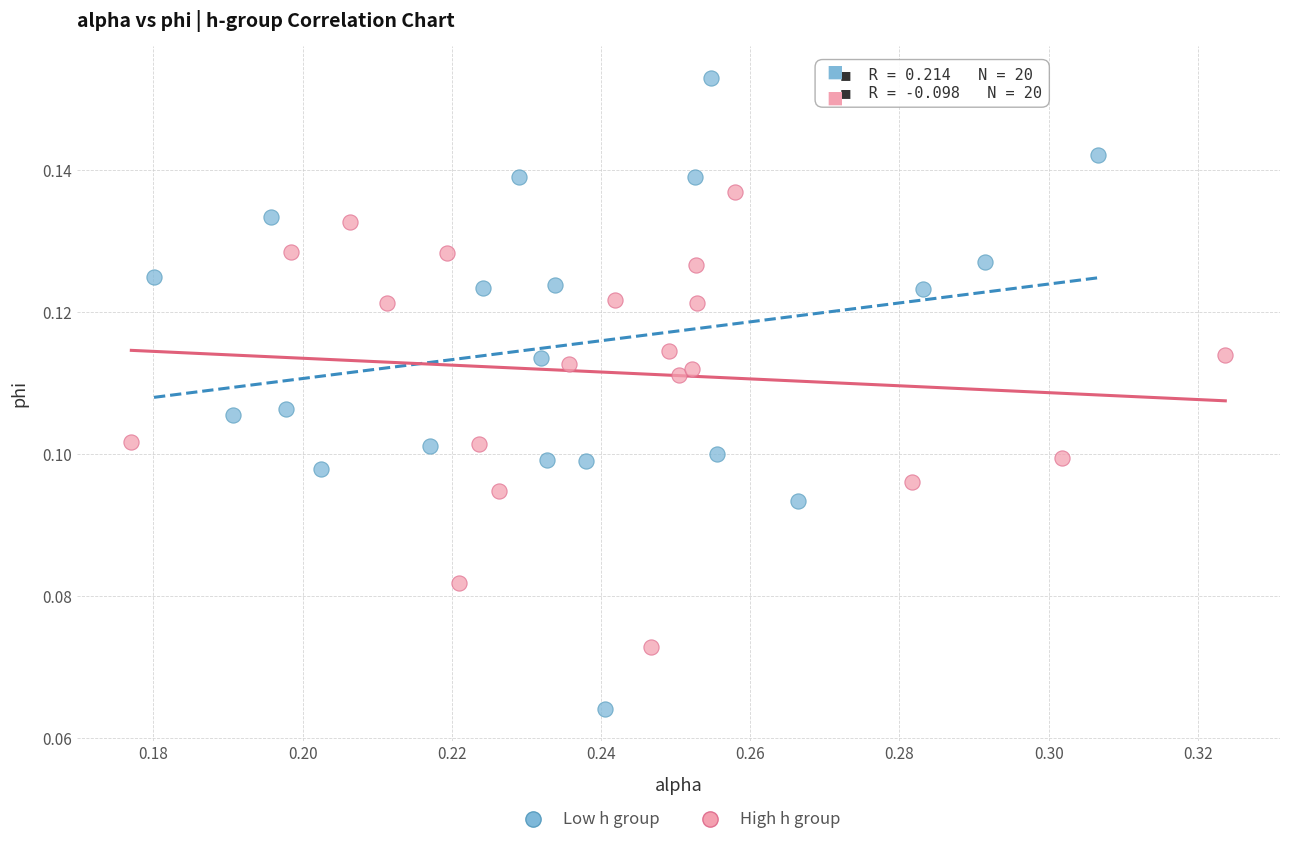

Which series contains the highest Y value?

Low h group